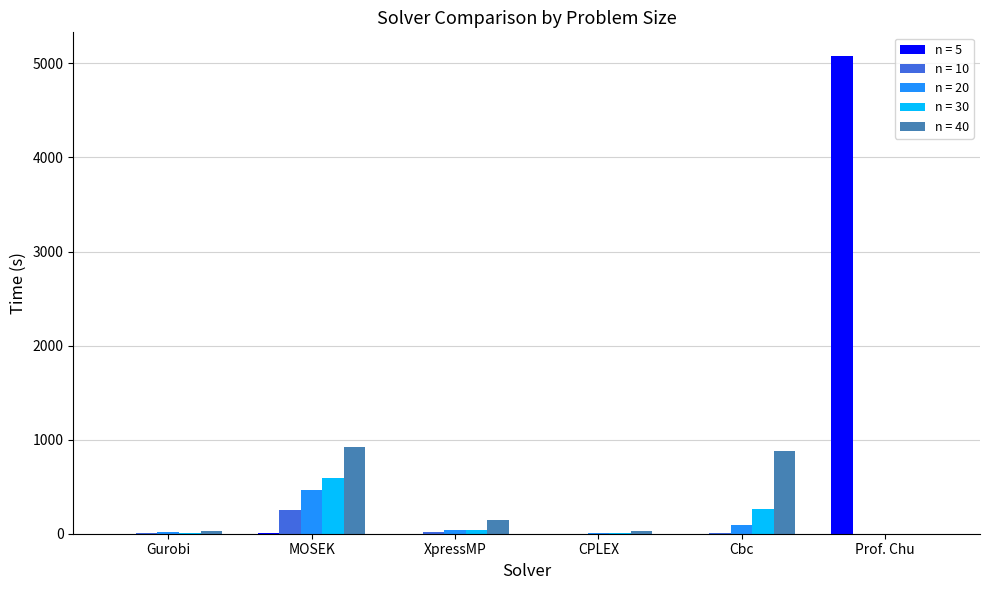

Which series has the largest total across all categories?

n = 5